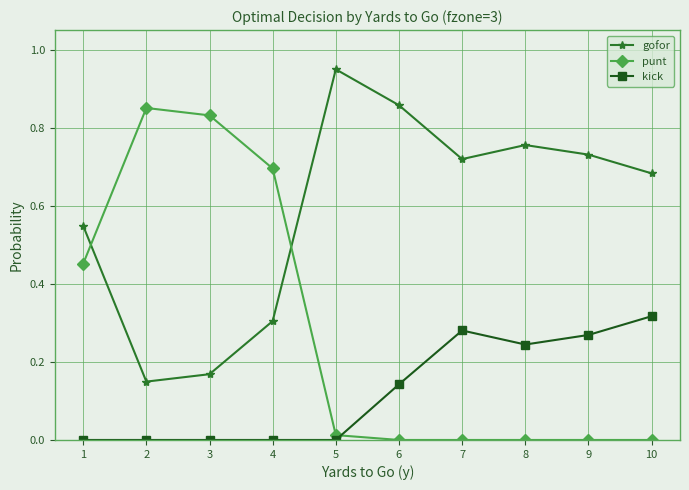

What is the average value of the gofor series?

0.6